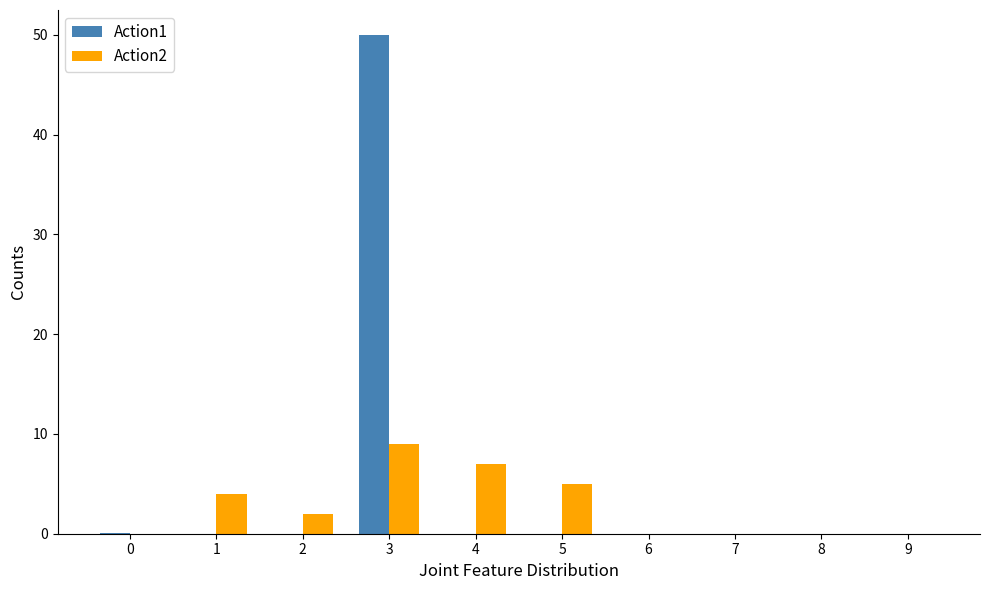

What is the greatest value displayed?

50.0